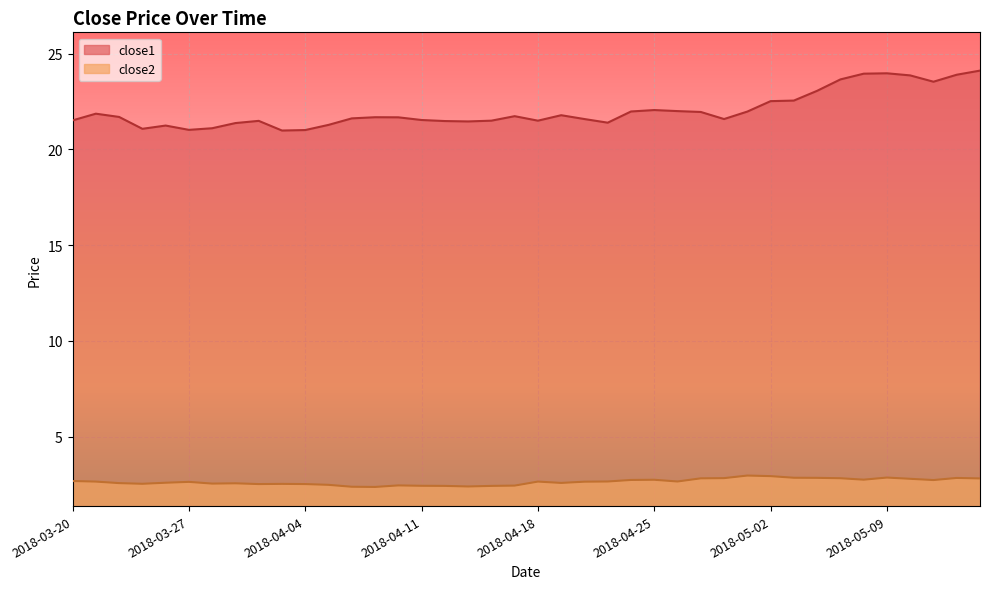

What value does the close2 series have at 2018-03-26?

2.6